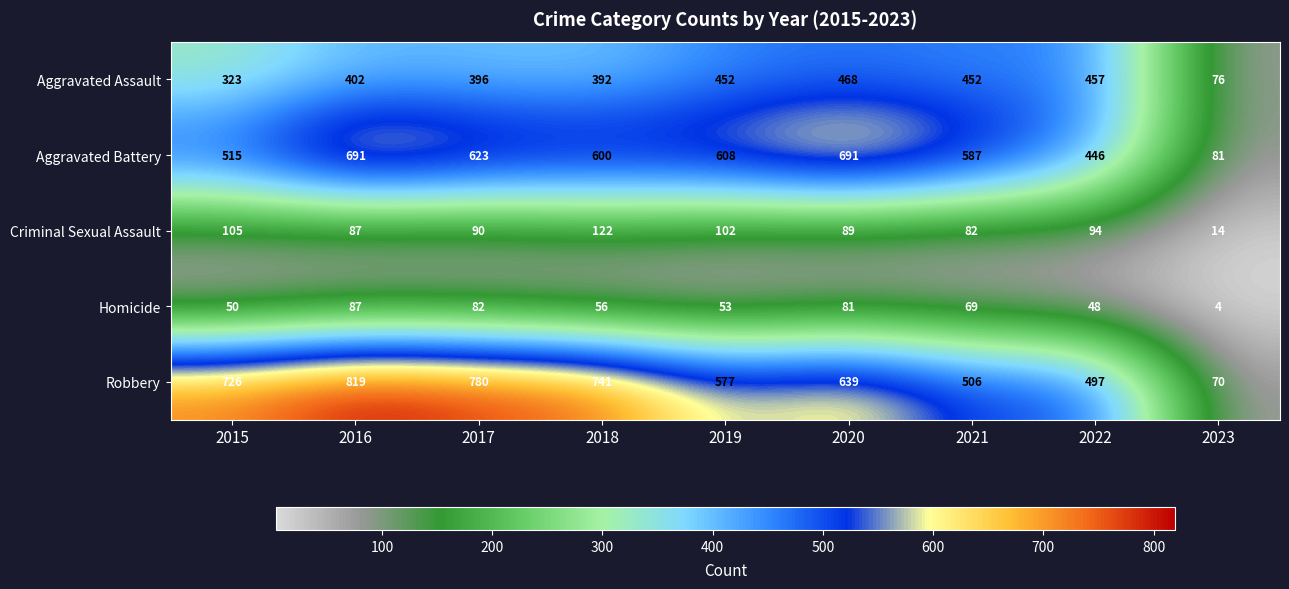

At which category is the sum across all series the highest?

2016